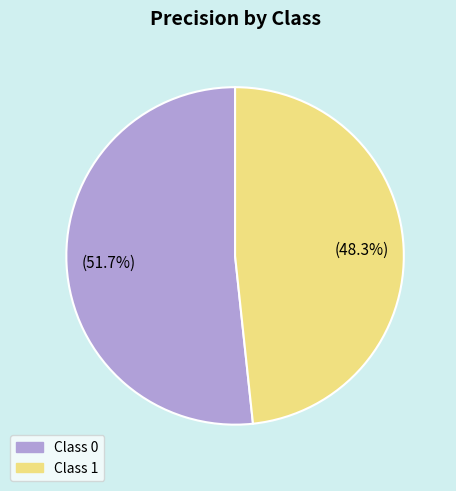

Count the number of slices in the pie.

2